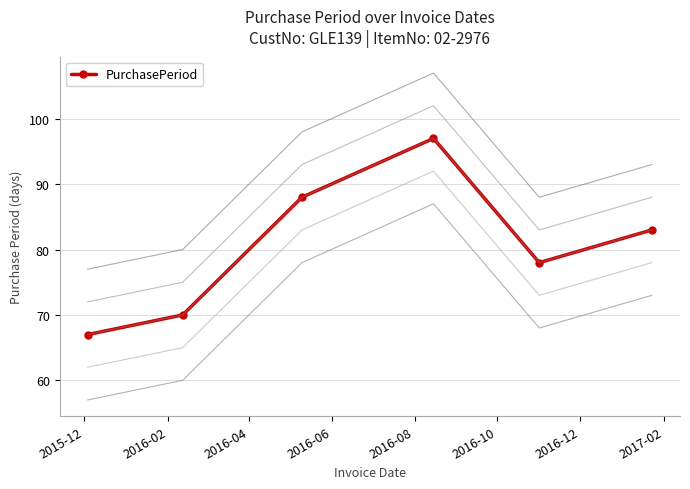

True or false: PurchasePeriod has more than 2 interior local peaks.

False